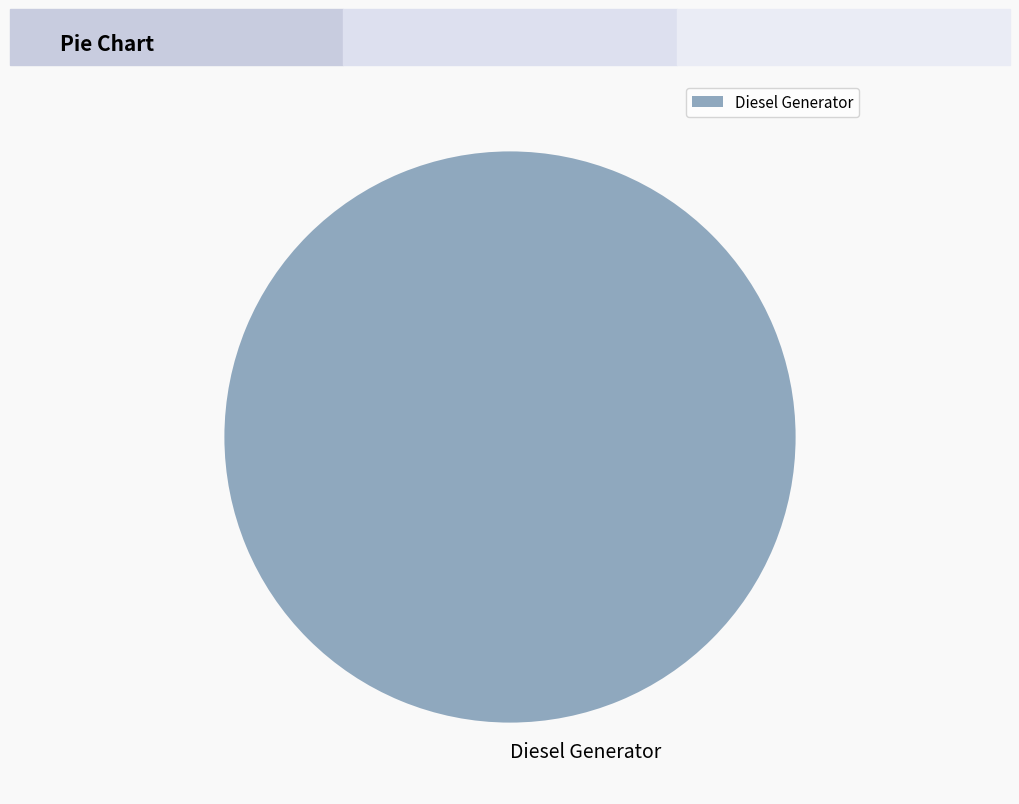

Does any single category account for the majority?

Yes